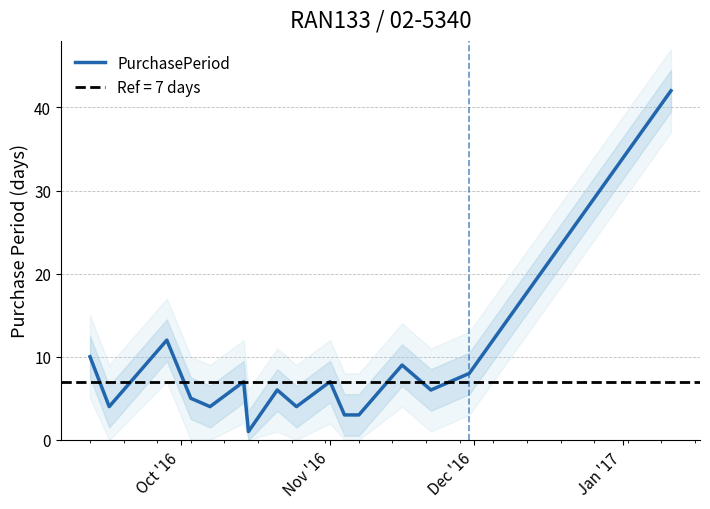

Reading left to right, extract all data points from this chart.

10	4	12	5	4	7	1	6	4	7	3	3	9	6	8	42